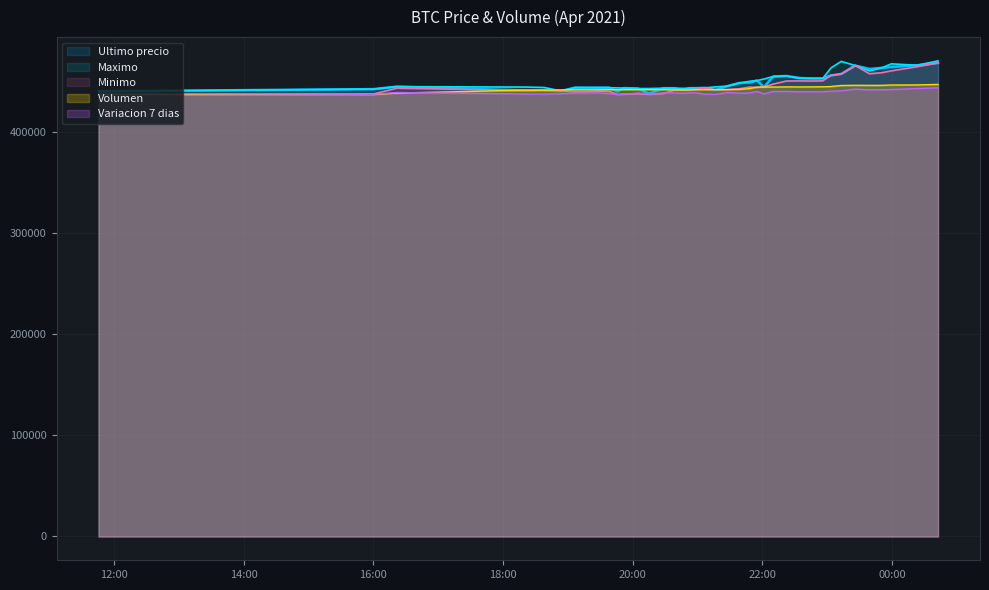

What is the sum of the Minimo values at 2021-04-05 18:38:10 and 2021-04-05 23:03:38?

896598.0